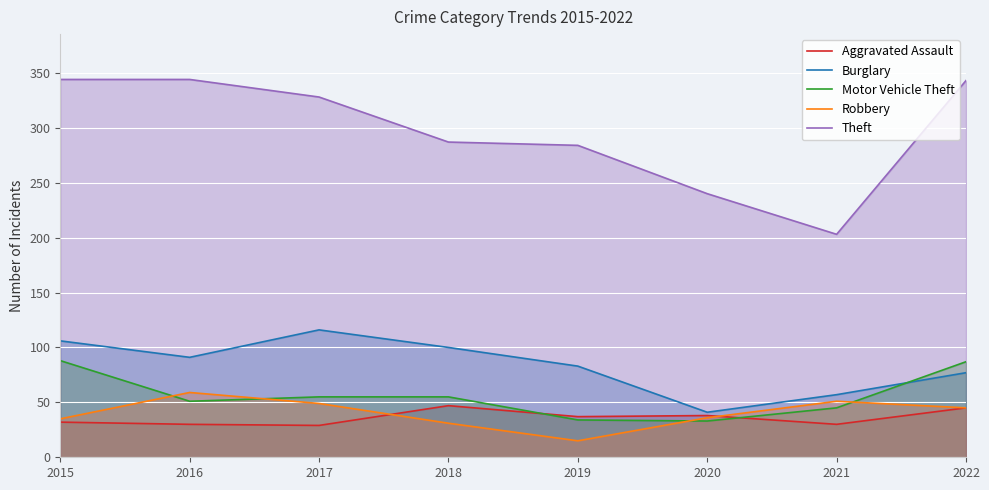

What is the difference between the second highest and minimum values in the Robbery series?

36